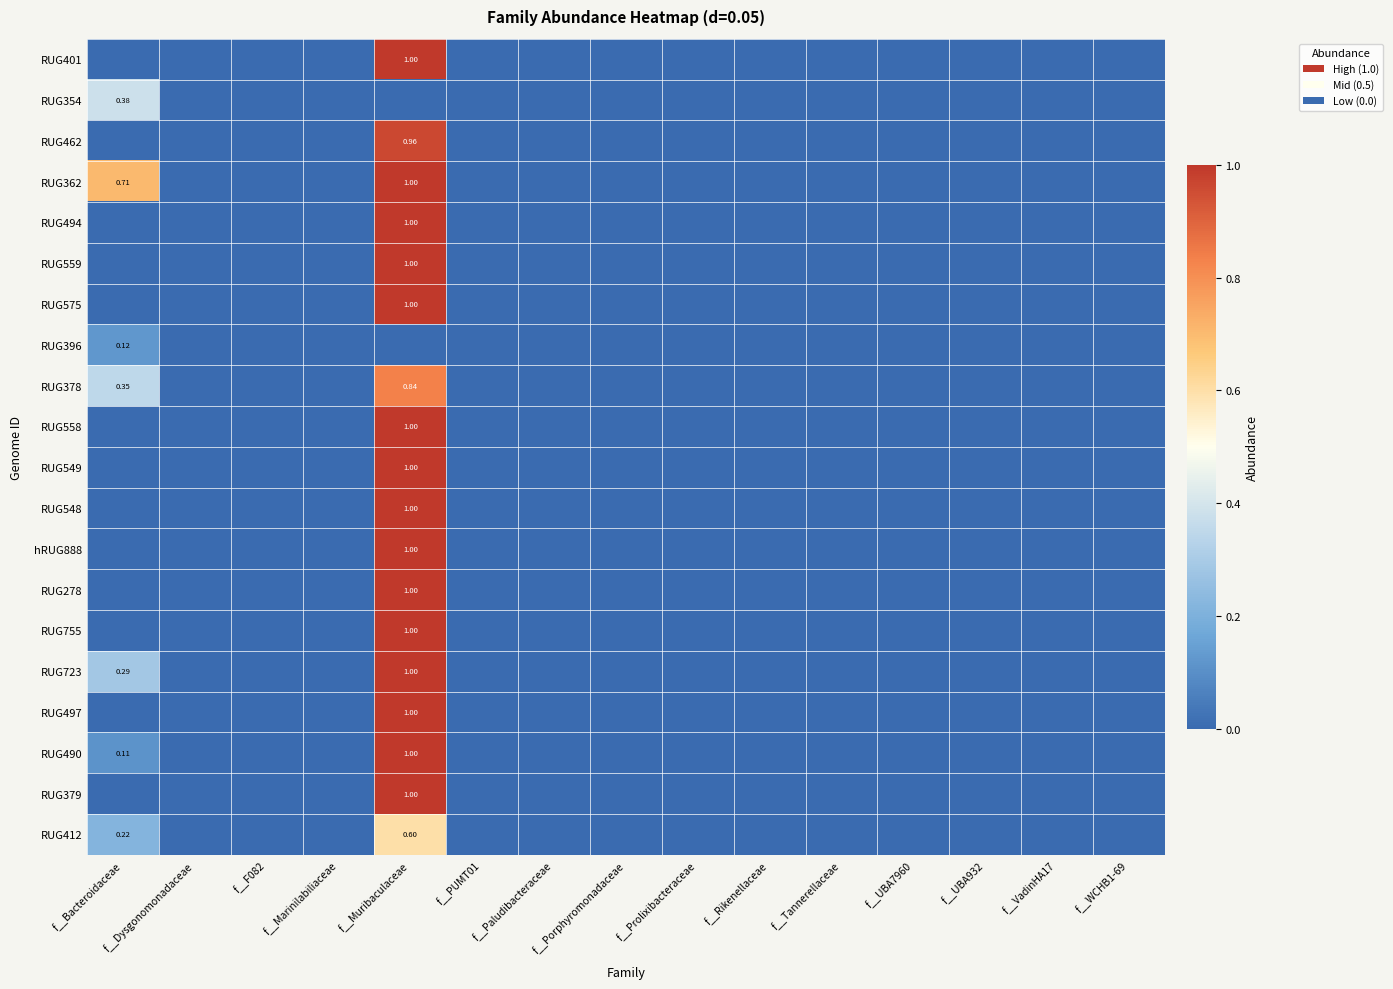

Which series changed the most between f__Muribaculaceae and f__Tannerellaceae?

RUG401